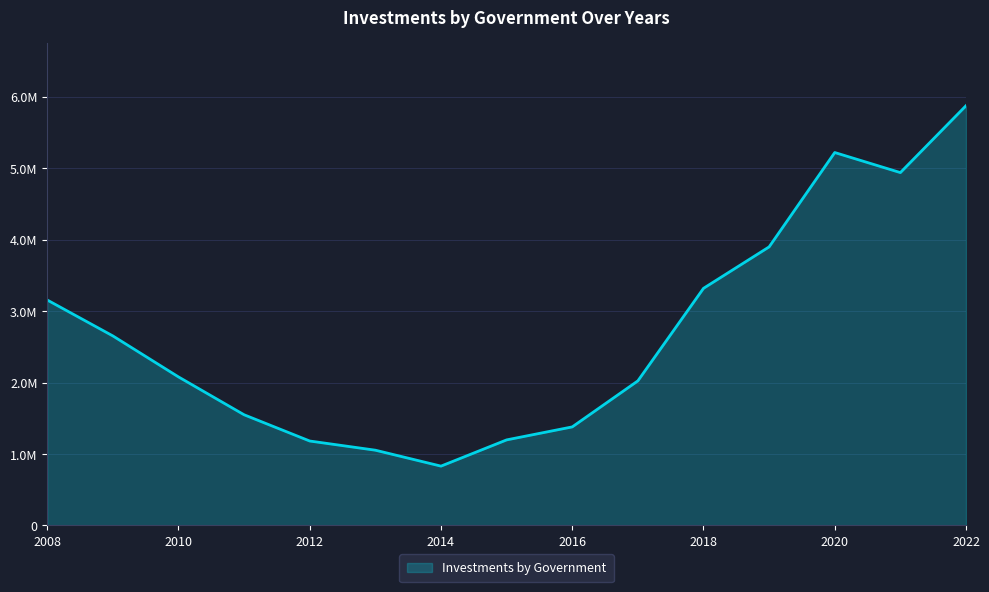

Does the chart have visible grid lines?

Yes